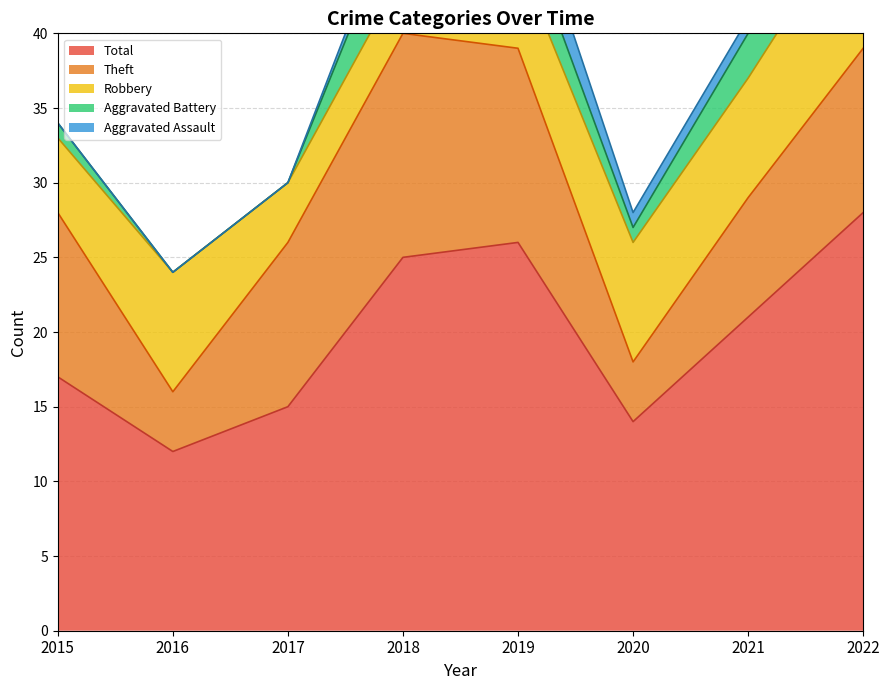

What is the value of the Aggravated Battery point at the 7th from the left?

3